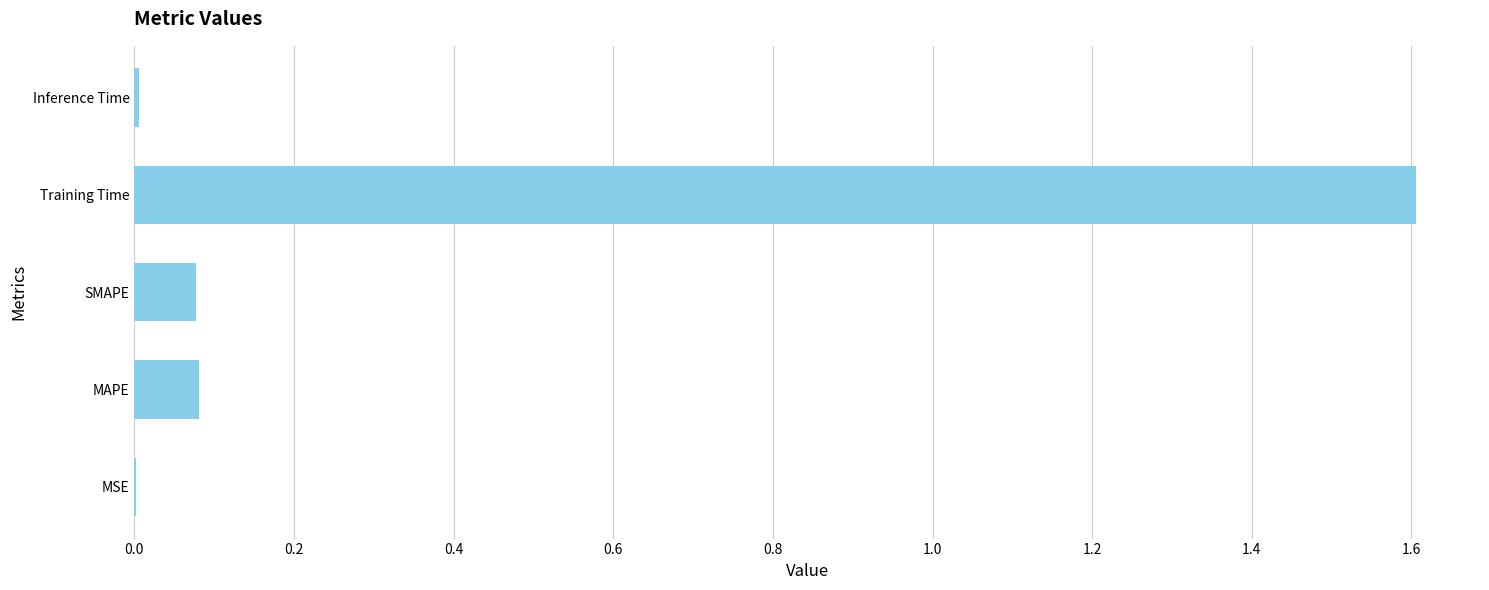

What is the change in value from SMAPE to Training Time?

+1.5